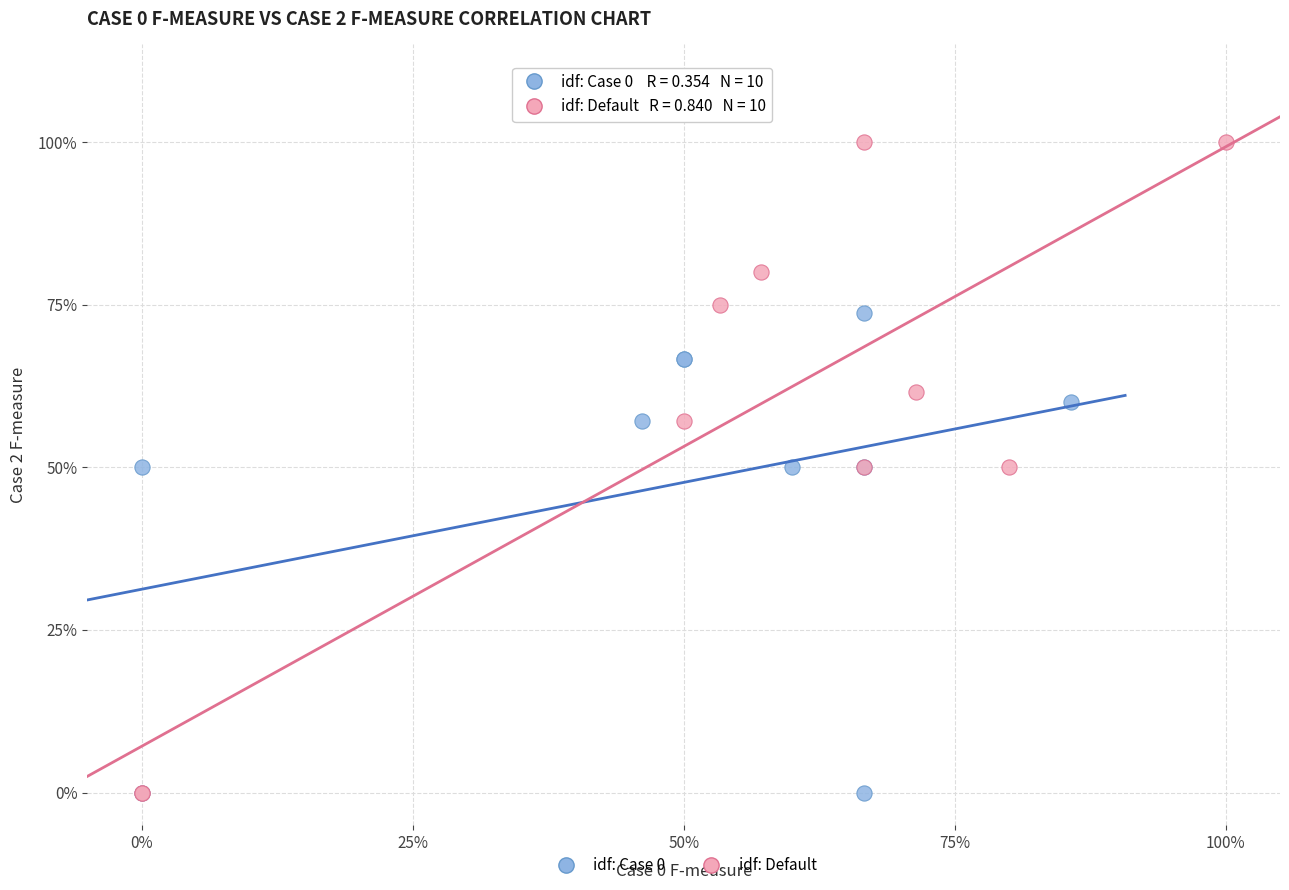

What are all the series names shown in the legend?

idf: Case 0, idf: Default